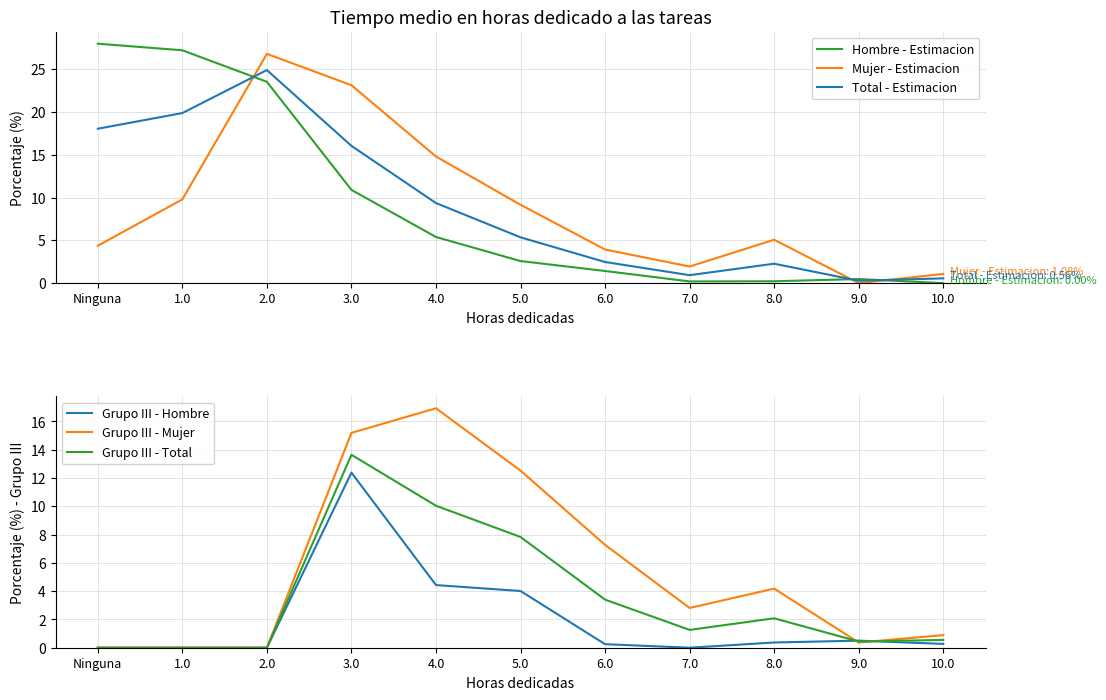

What is the total value across all series at 8.0?

14.2